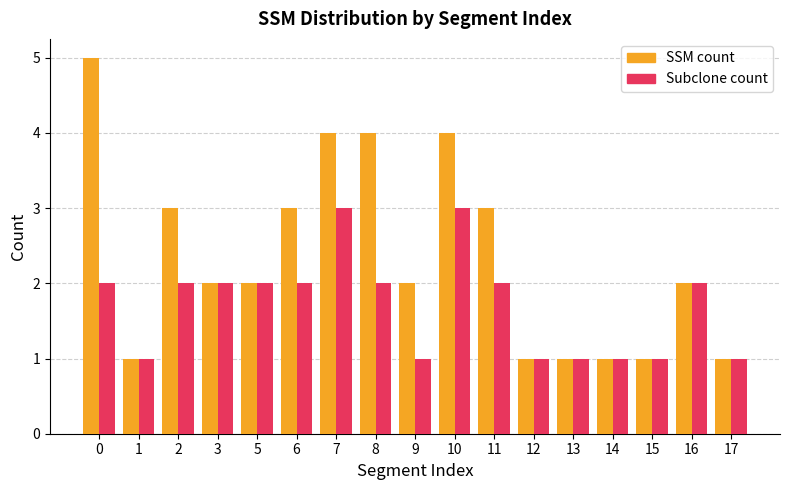

What is the minimum value shown in the chart?

1